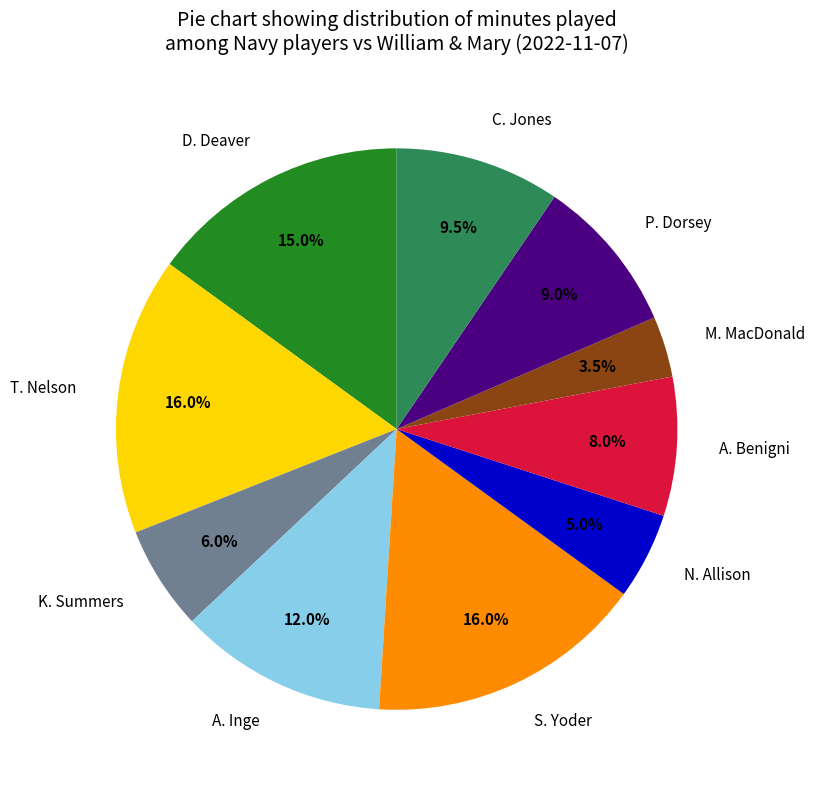

How many slices are in this pie chart?

10